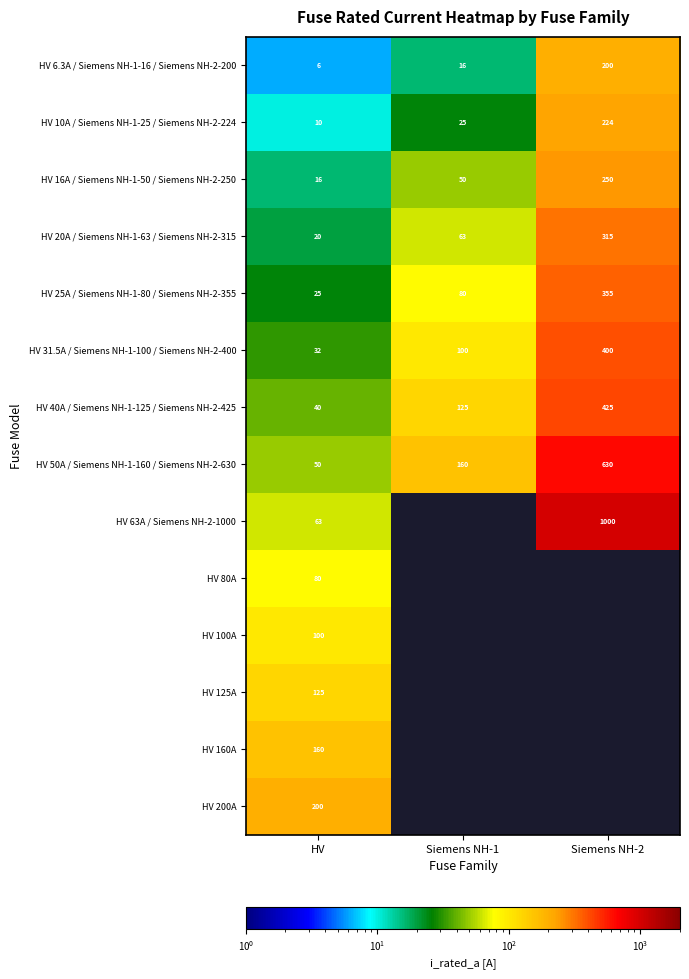

Is it true that HV 6.3A / Siemens NH-1-16 / Siemens NH-2-200 equals 200.0 at Siemens NH-2?

True